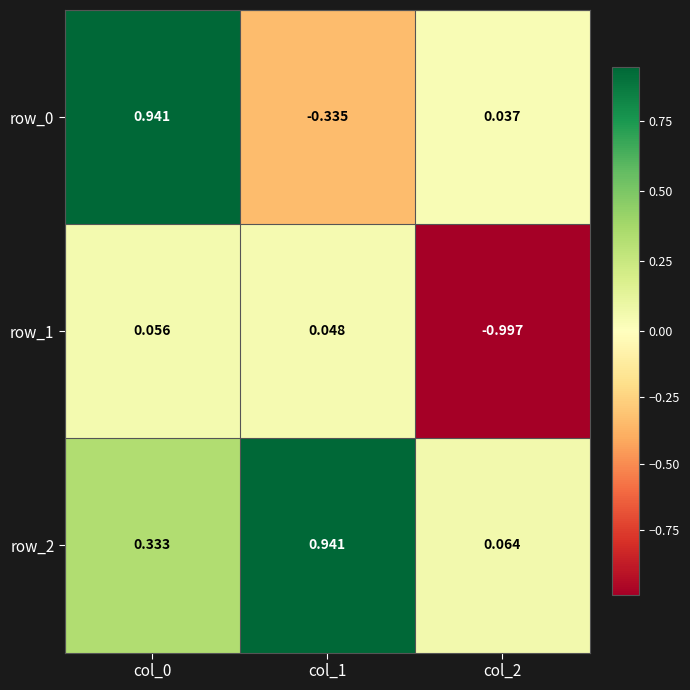

Is the value of row_1 at col_2 greater than the value of row_2 at col_1?

No